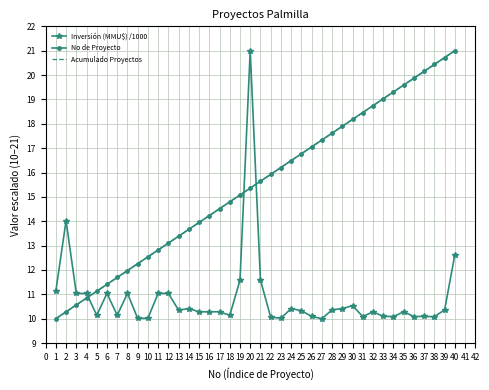

How many values in the No de Proyecto series are below 15?

18